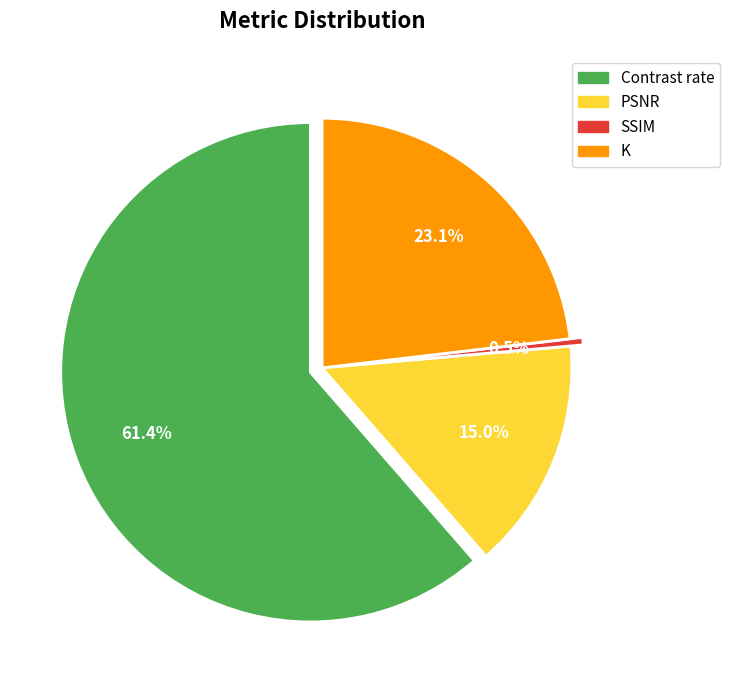

What is the ratio of the value at PSNR to the value at K?

0.6